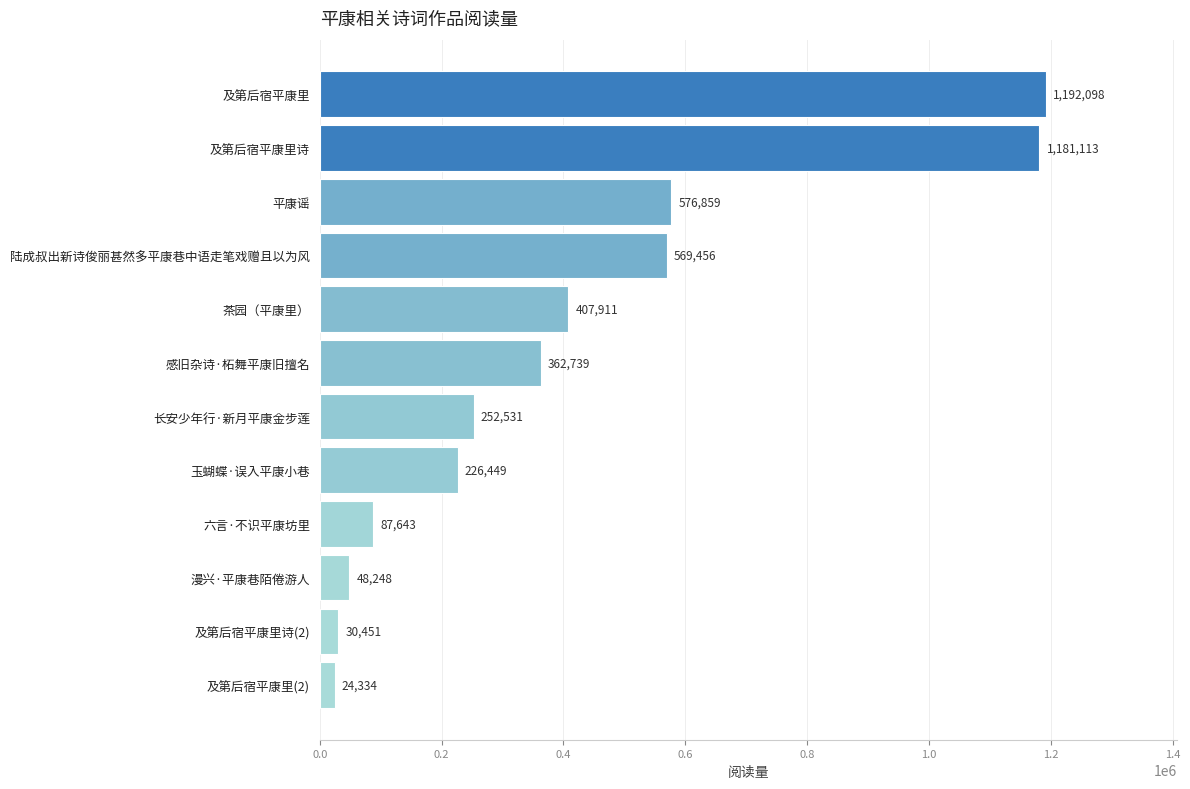

What is the smallest value displayed?

24334